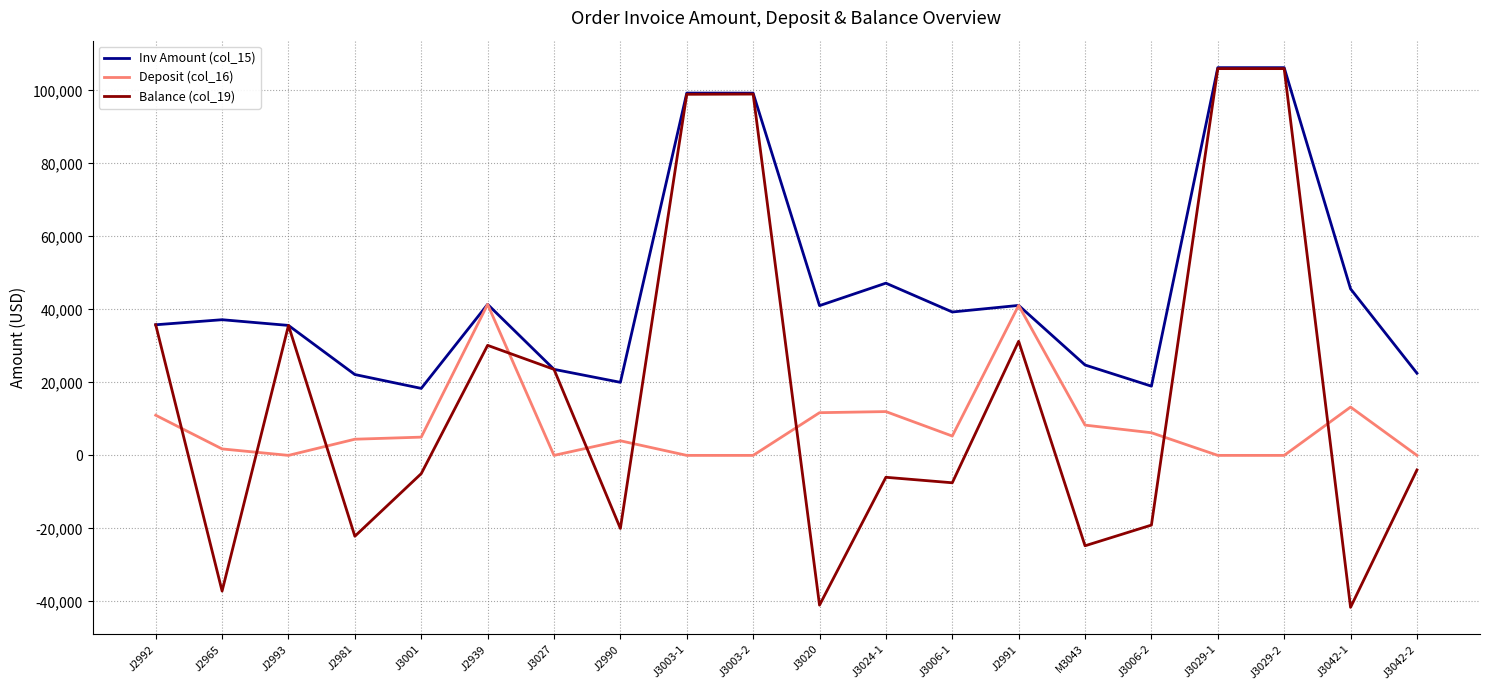

Between J2981 and J3029-2, which series saw the biggest shift?

Balance (col_19)